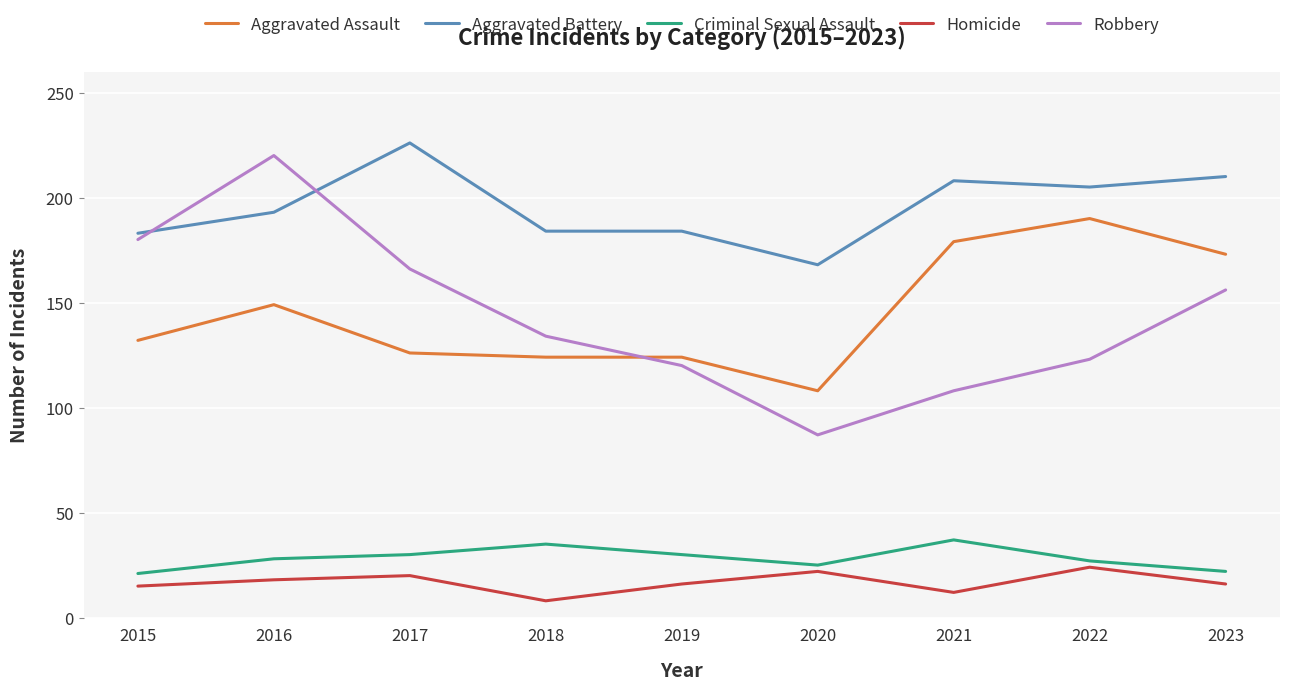

True or false: Criminal Sexual Assault has a value of 42 at 2017.

False